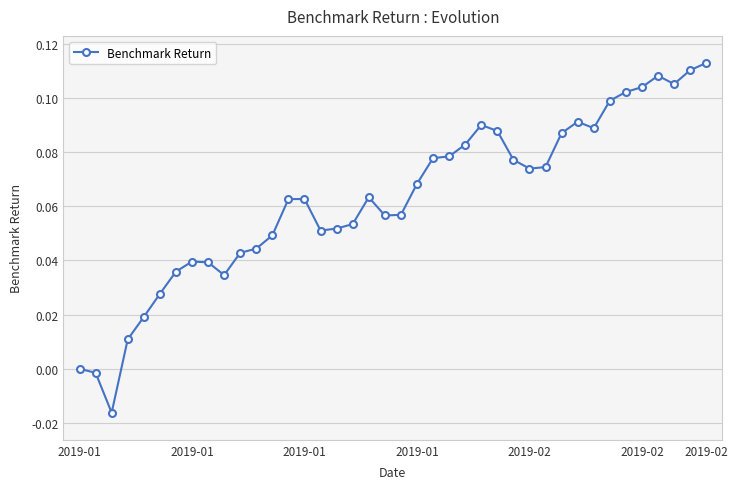

True or false: there are more than 0 points higher than both neighbors.

True